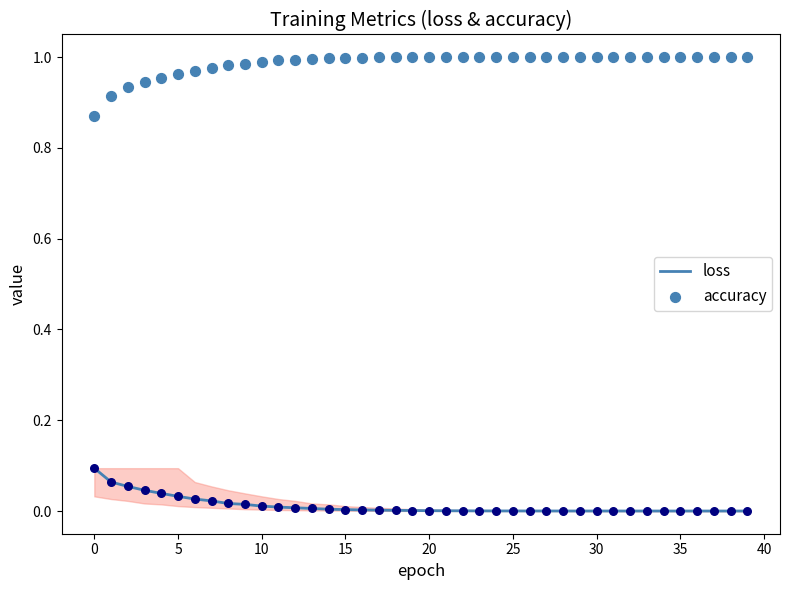

What is the total value across all series at 36?

1.0